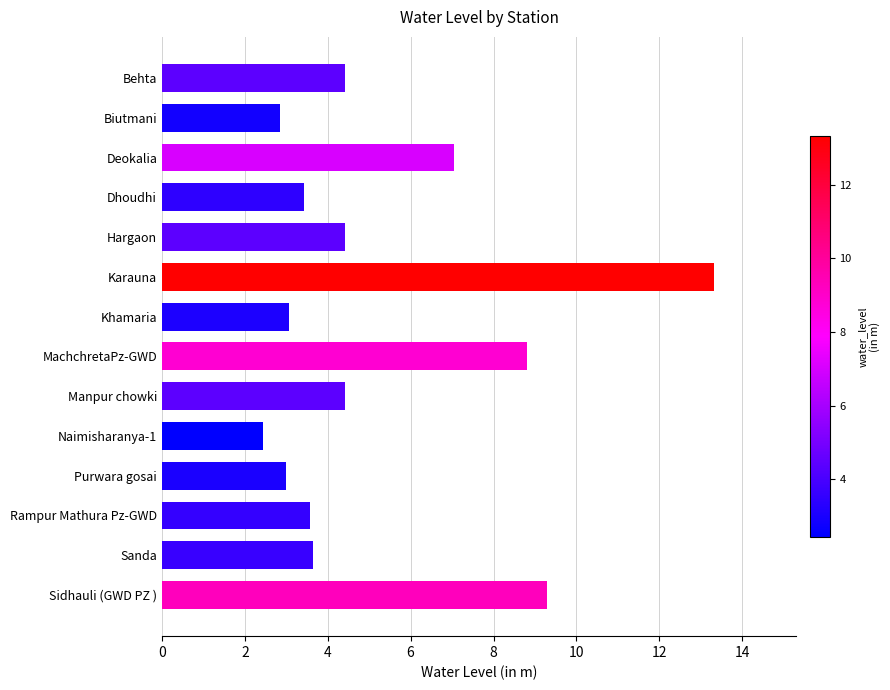

Approximately how many times larger is the value at Dhoudhi compared to Naimisharanya-1?

1.4